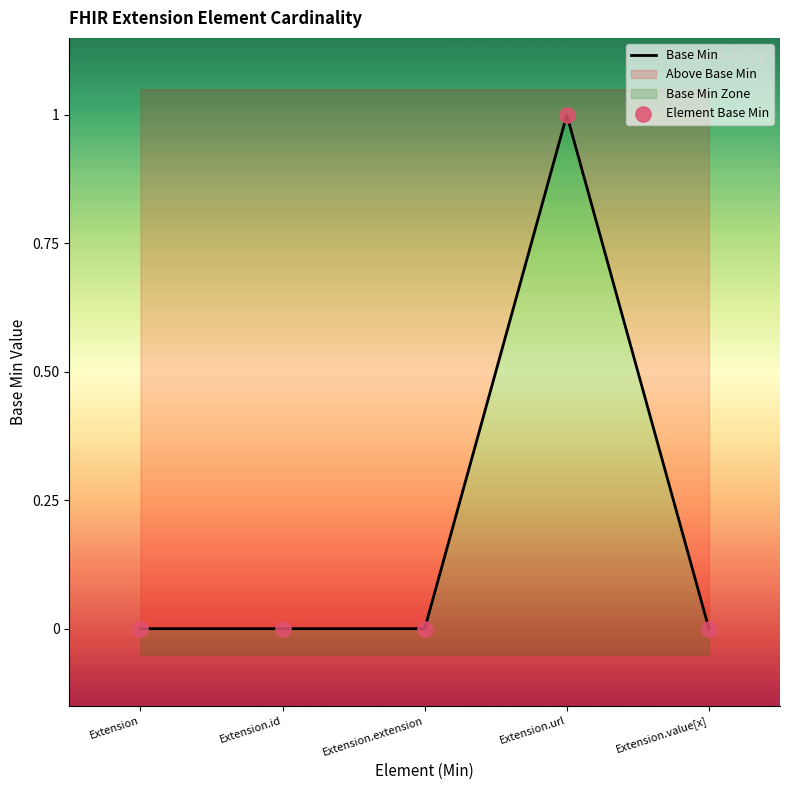

Which series has the largest Y range (max minus min)?

Base Min